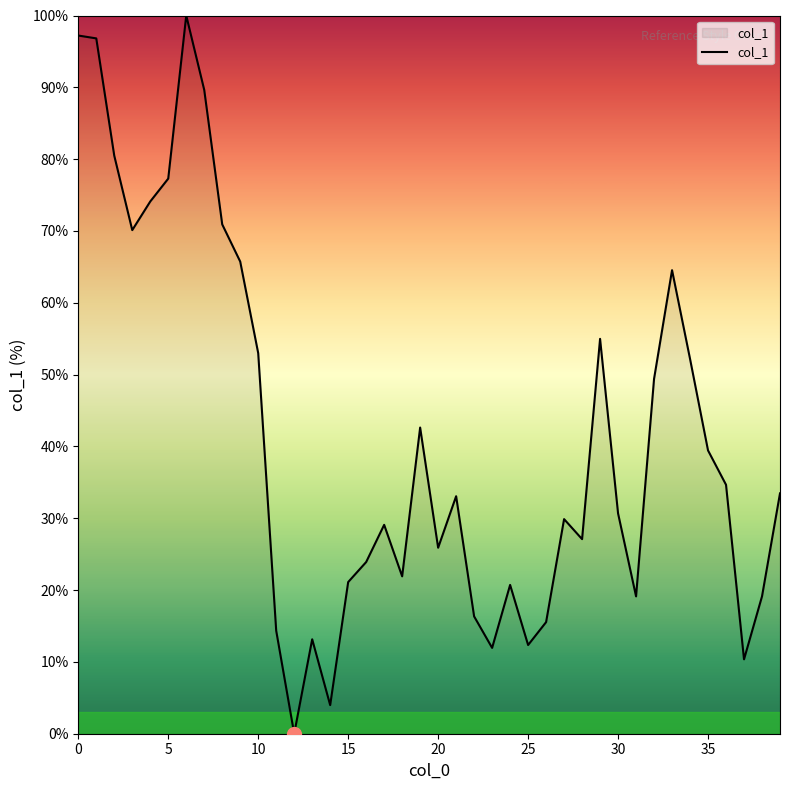

What is the difference between the maximum and minimum values?

100.0